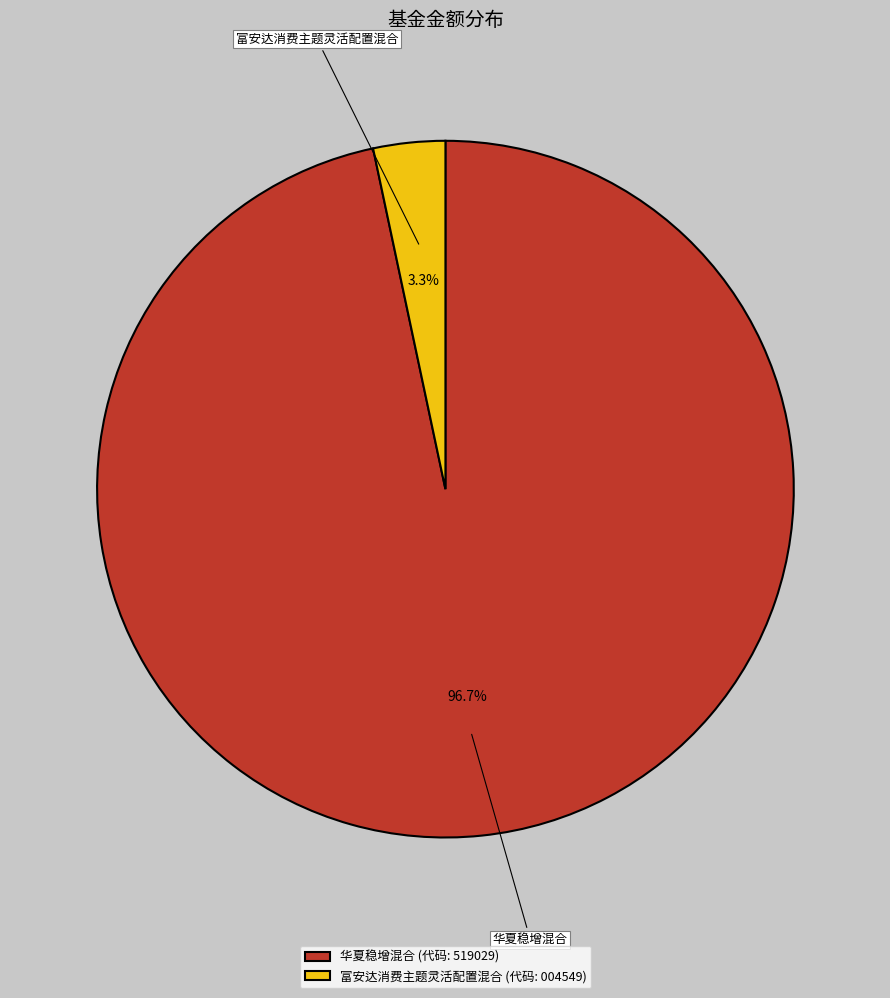

Count the number of slices in the pie.

2